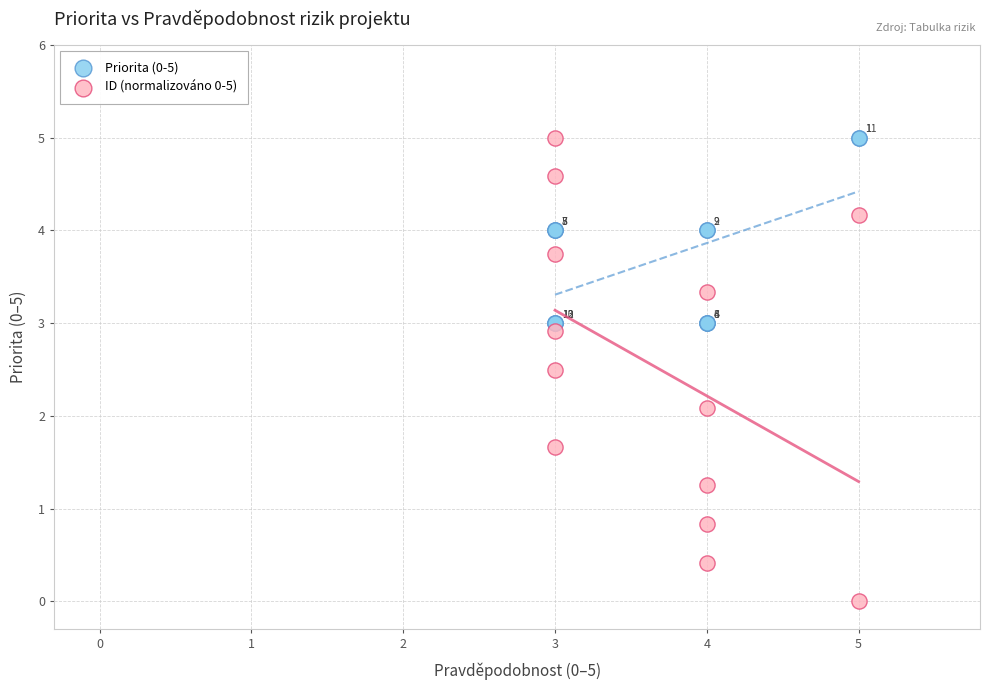

Which series has the widest spread of Y values?

ID (normalizováno 0-5)